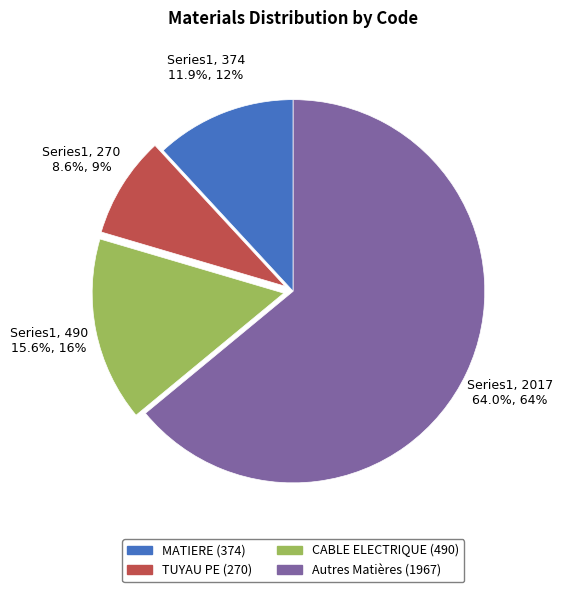

How many slices are in this pie chart?

4